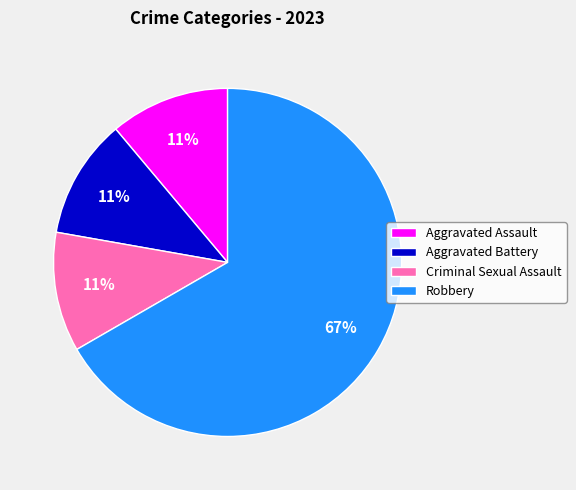

Does Robbery account for over 50% of the chart?

Yes